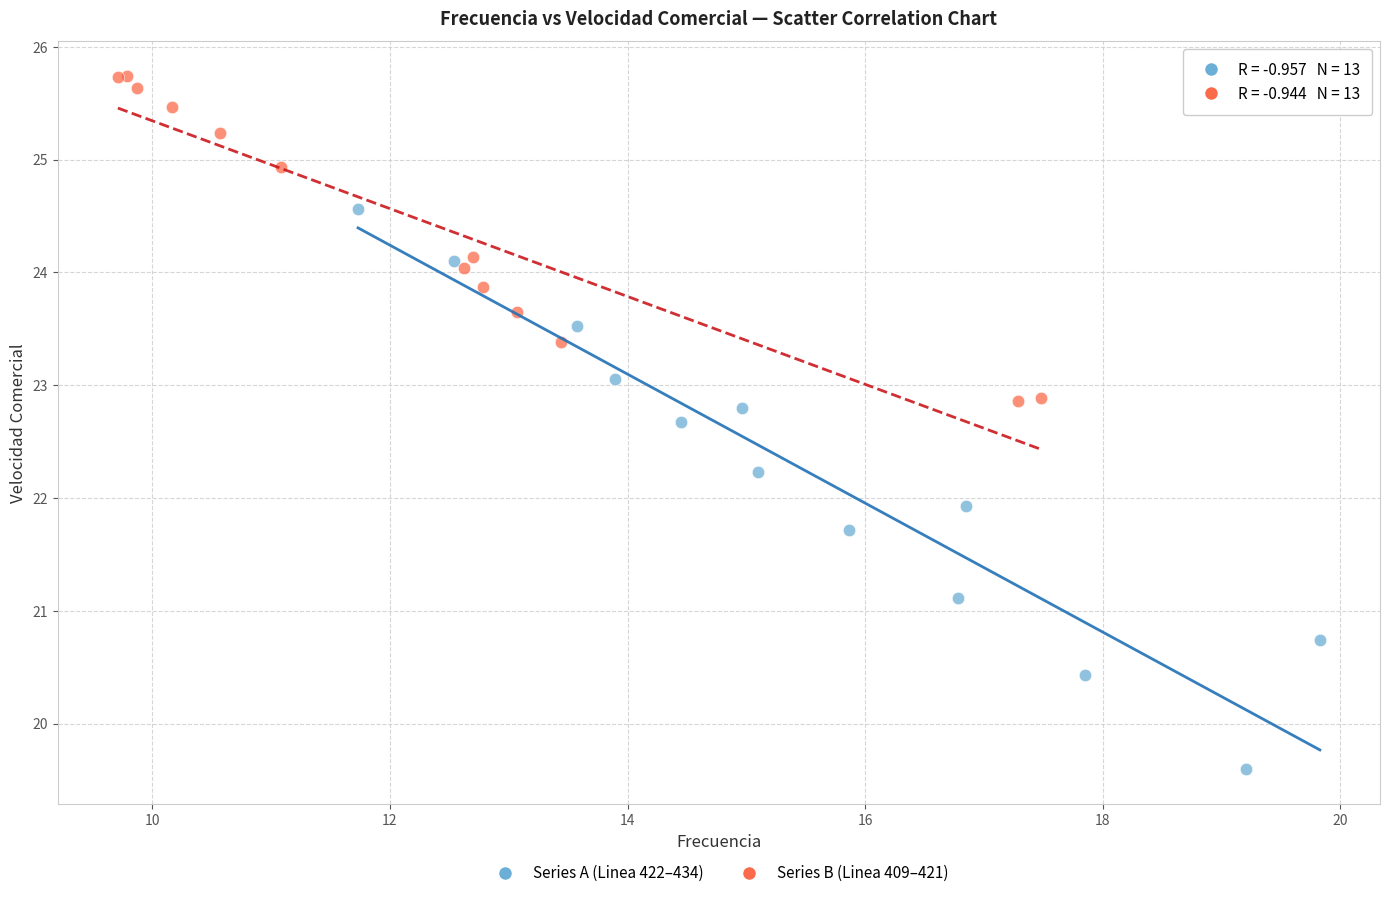

Which series reaches the minimum Y coordinate?

Series A (Linea 422–434)